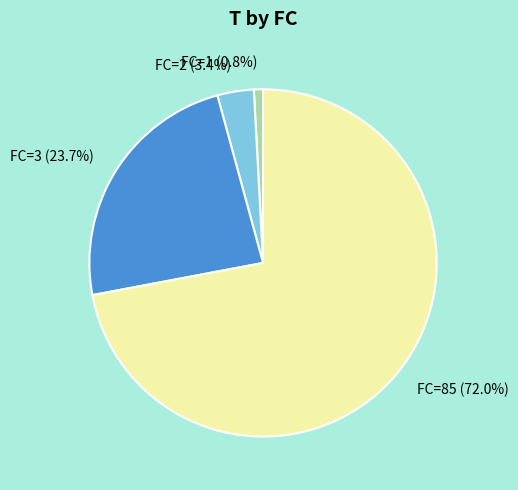

Does any single category account for the majority?

Yes